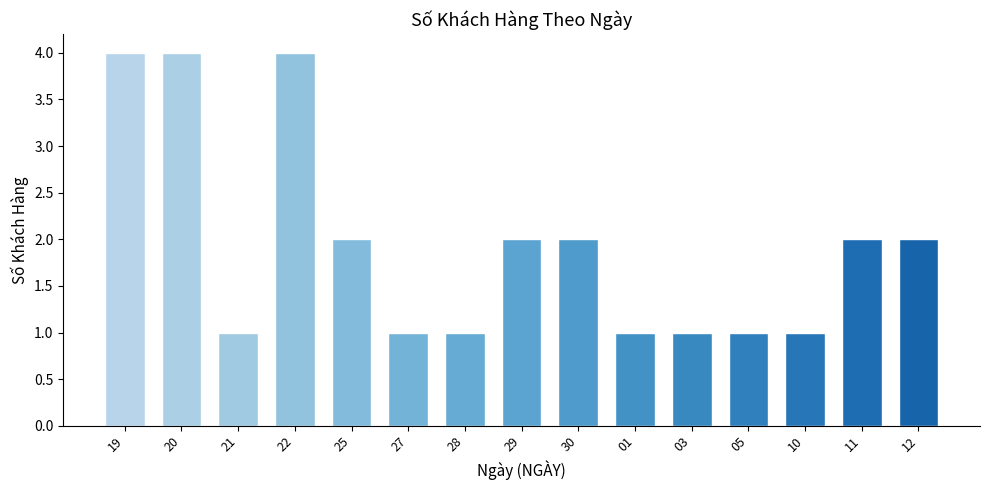

How many categories are shown in the chart?

15